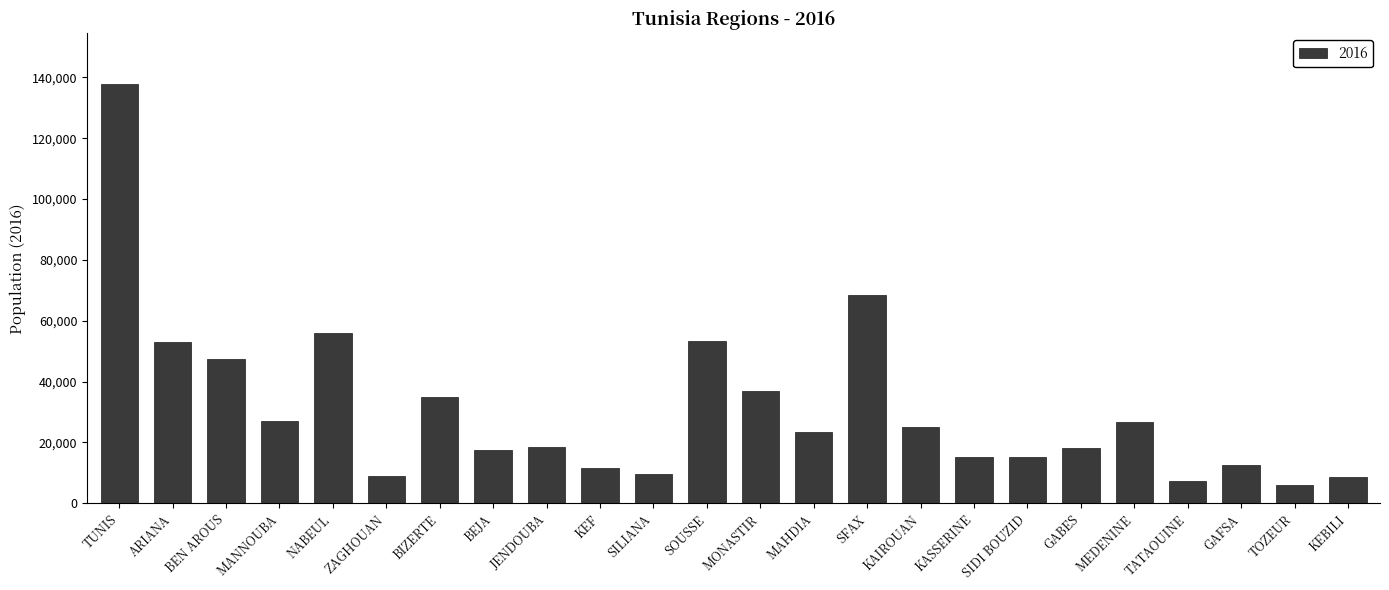

How many values are below 23507?

12